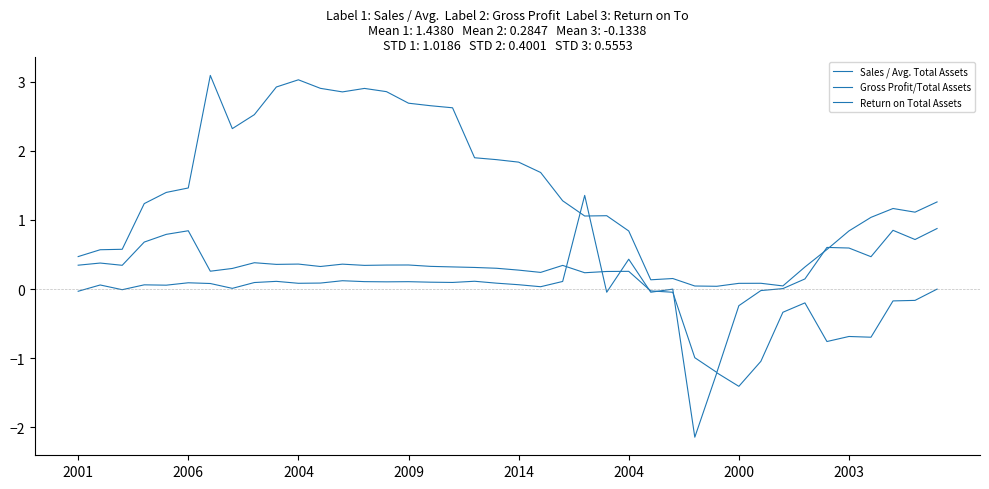

What is the minimum value shown in the chart?

-2.1